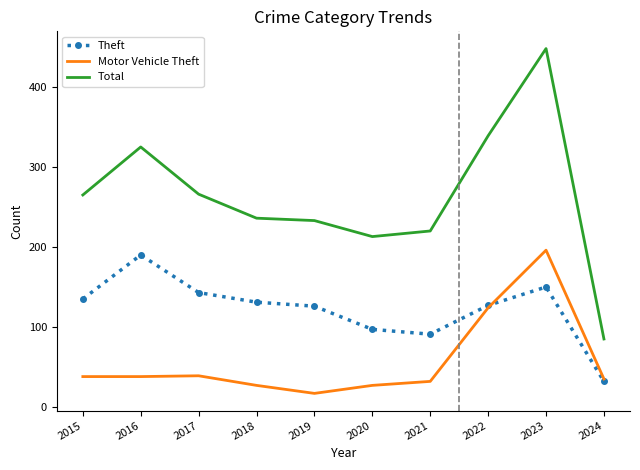

What is the minimum value for Theft?

32